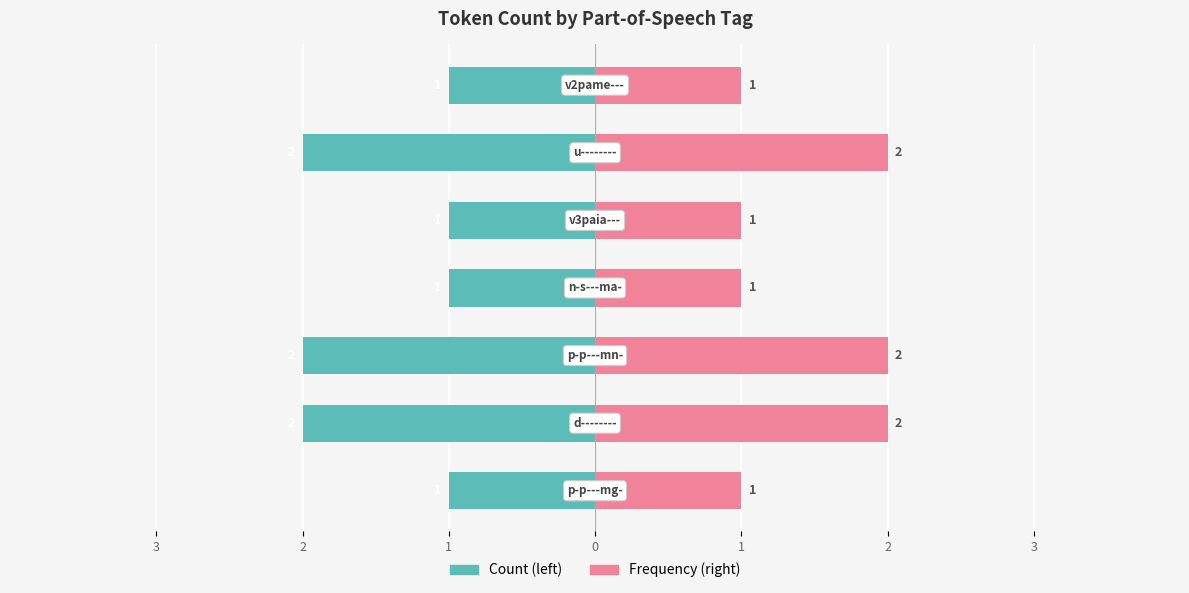

True or false: Frequency has a value of 0 at 1.

False